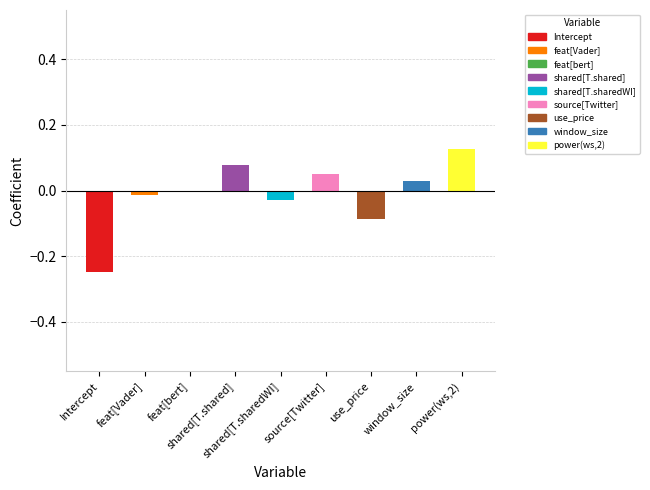

What is the difference between the maximum and minimum values?

0.4